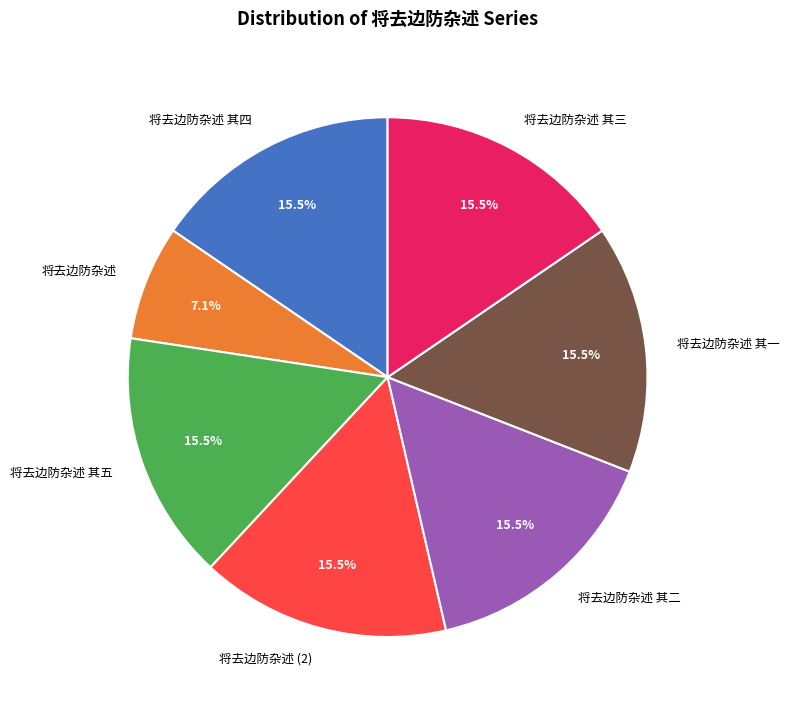

To the nearest percent, what is the average slice percentage?

14%